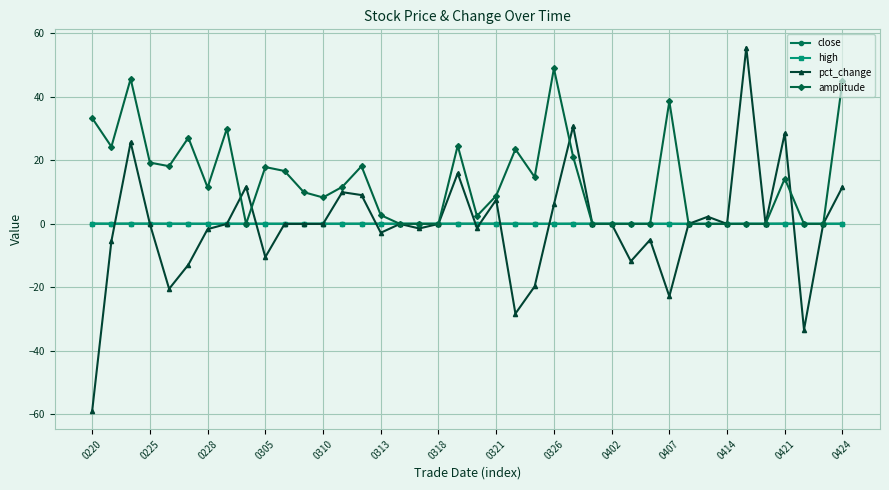

What is the average value of the close series?

0.1